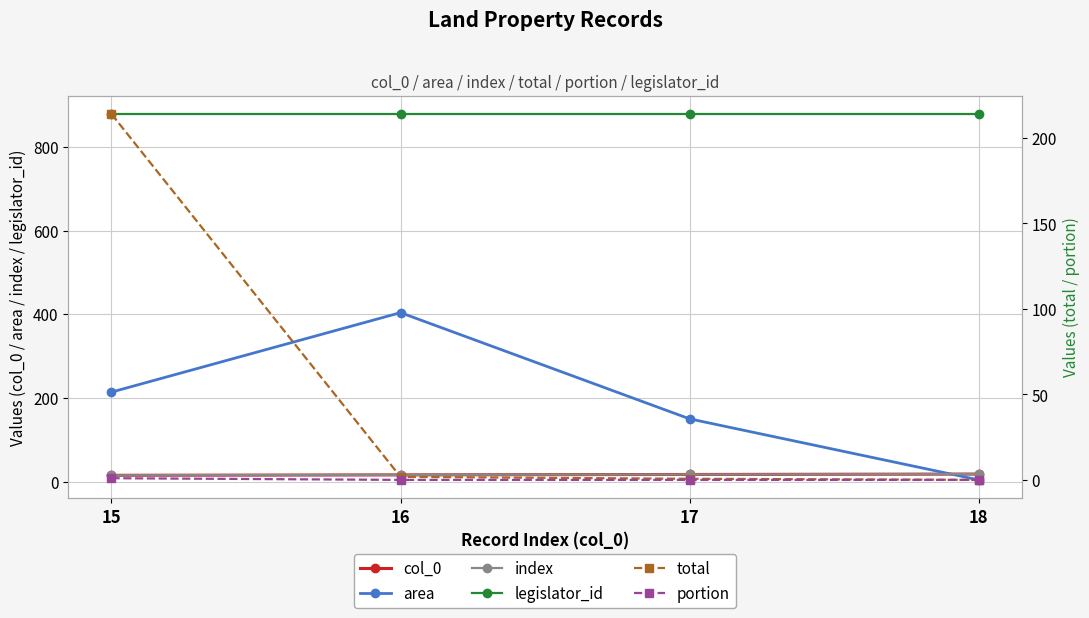

What are all the series names shown in the legend?

col_0, area, index, legislator_id, total, portion